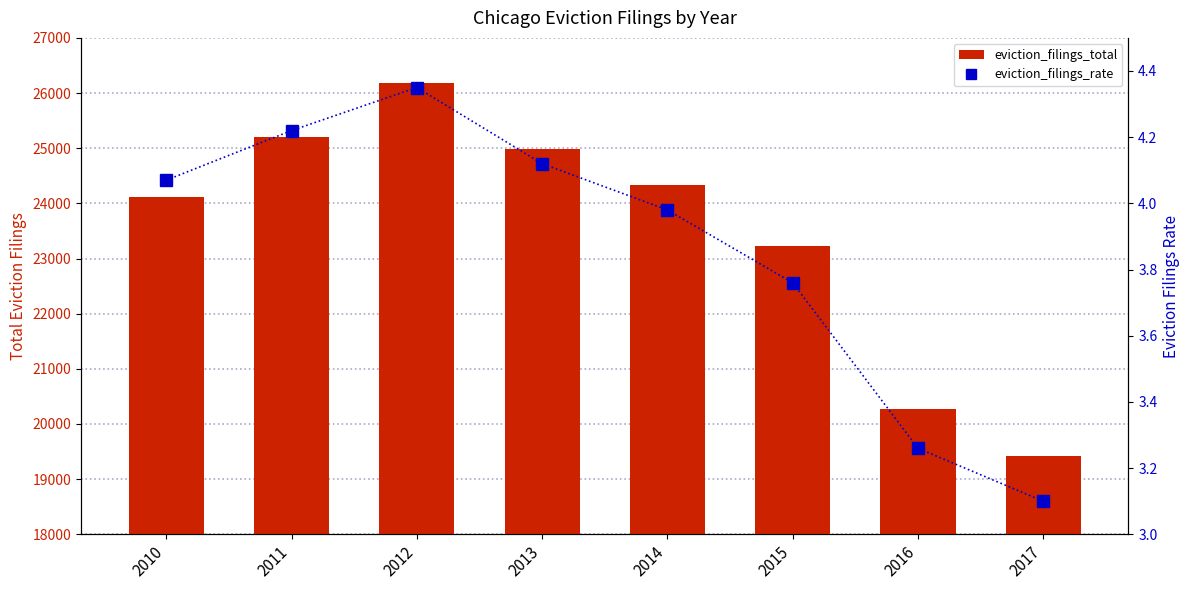

The value of eviction_filings_rate at 2014 is 4.0. True or false?

True